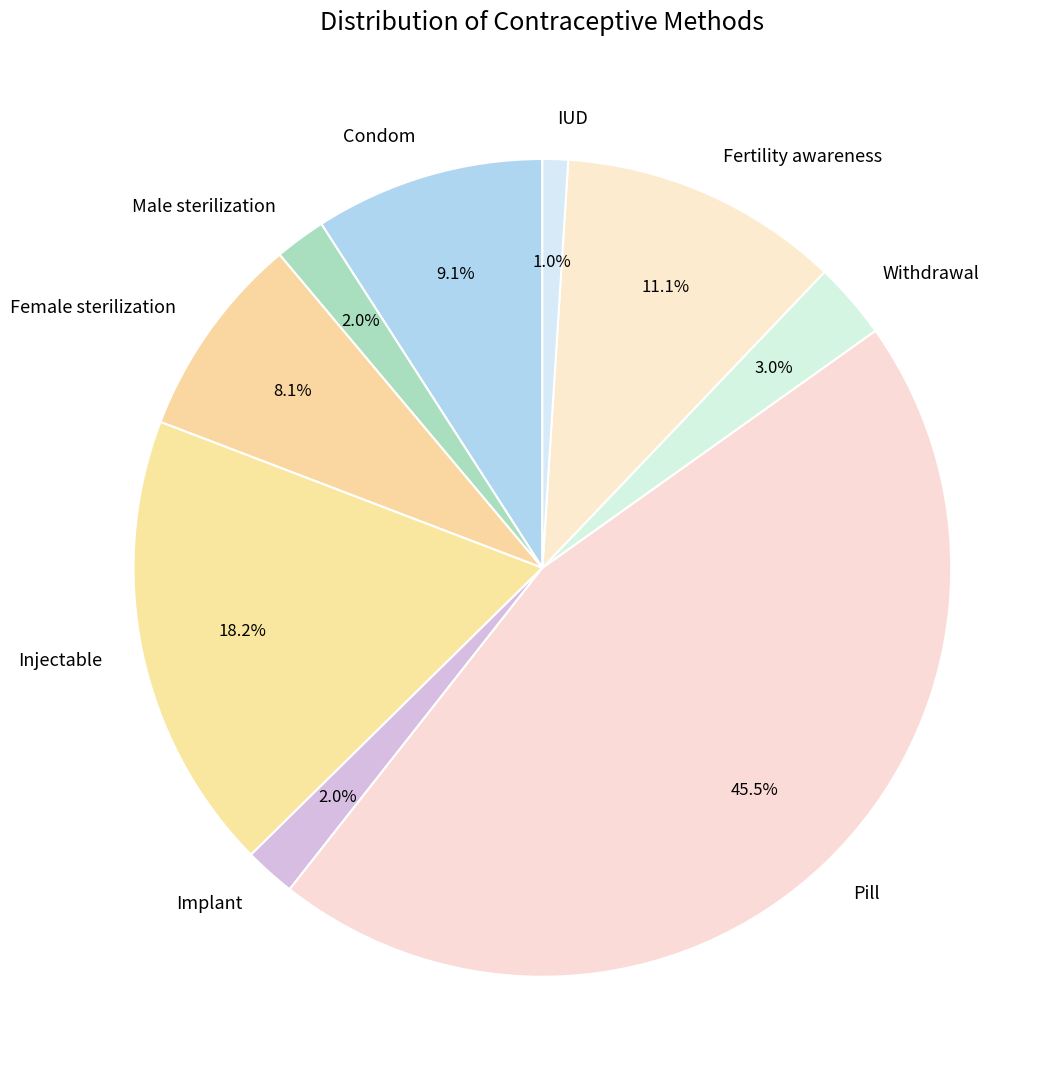

Is the sum of Condom and Pill greater than half?

Yes